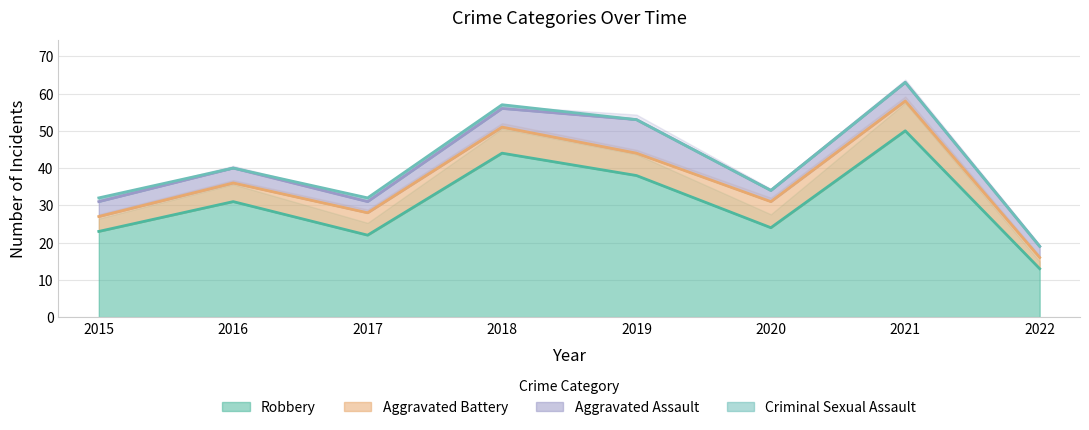

Is it true that Robbery equals 38 at 2019?

True